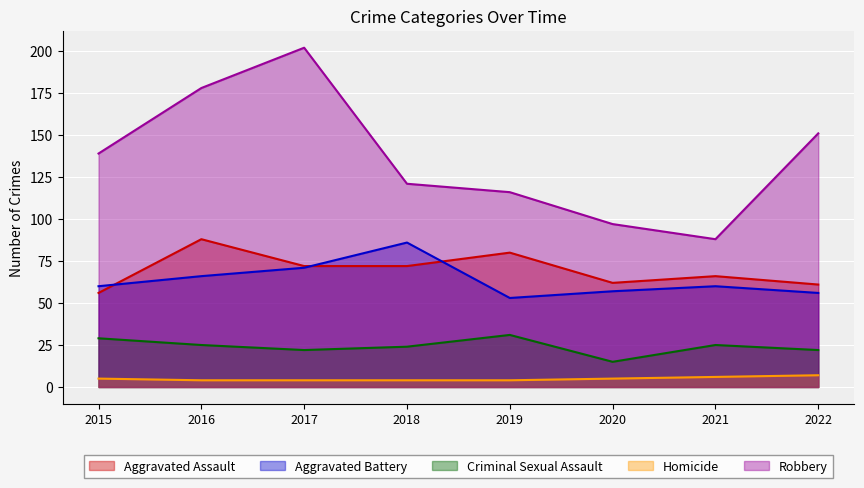

Reading left to right, extract all data points from this chart.

Aggravated Assault: 56	88	72	72	80	62	66	61
Aggravated Battery: 60	66	71	86	53	57	60	56
Criminal Sexual Assault: 29	25	22	24	31	15	25	22
Homicide: 5	4	4	4	4	5	6	7
Robbery: 139	178	202	121	116	97	88	151